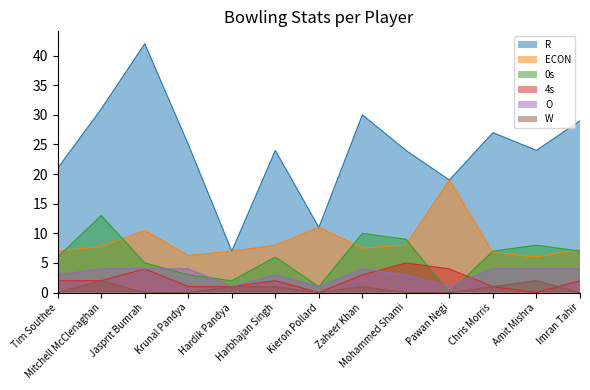

The W series shows 1.0 at Chris Morris. True or false?

True